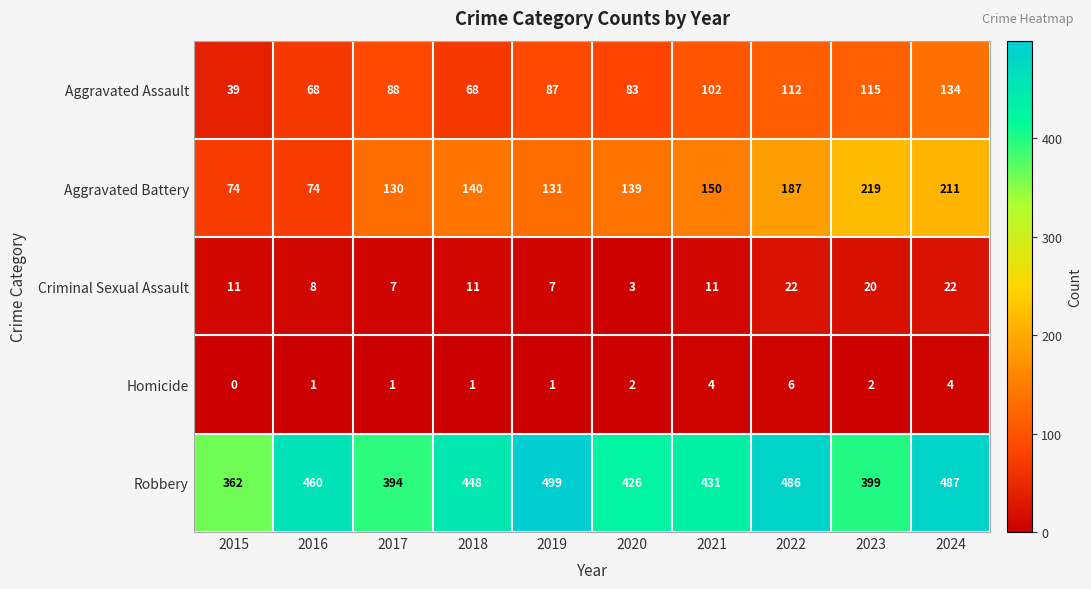

True or false: Aggravated Battery has a value of 131 at 2019.

True